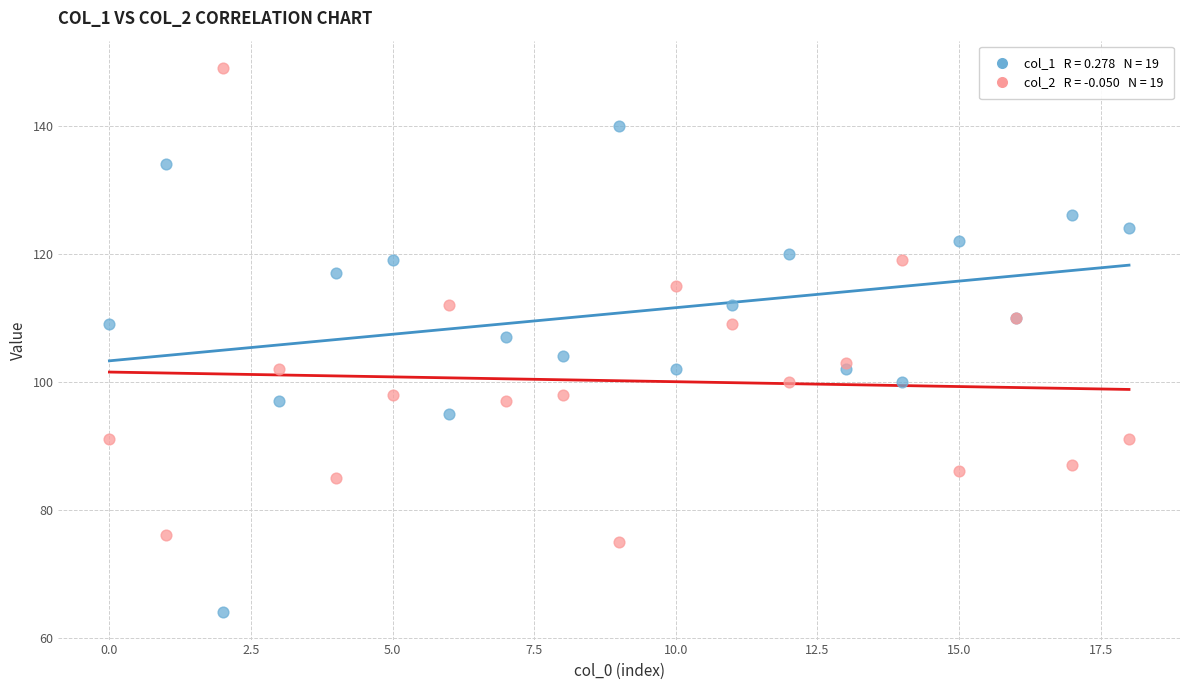

Across all series, what Y value is closest to 106?

107